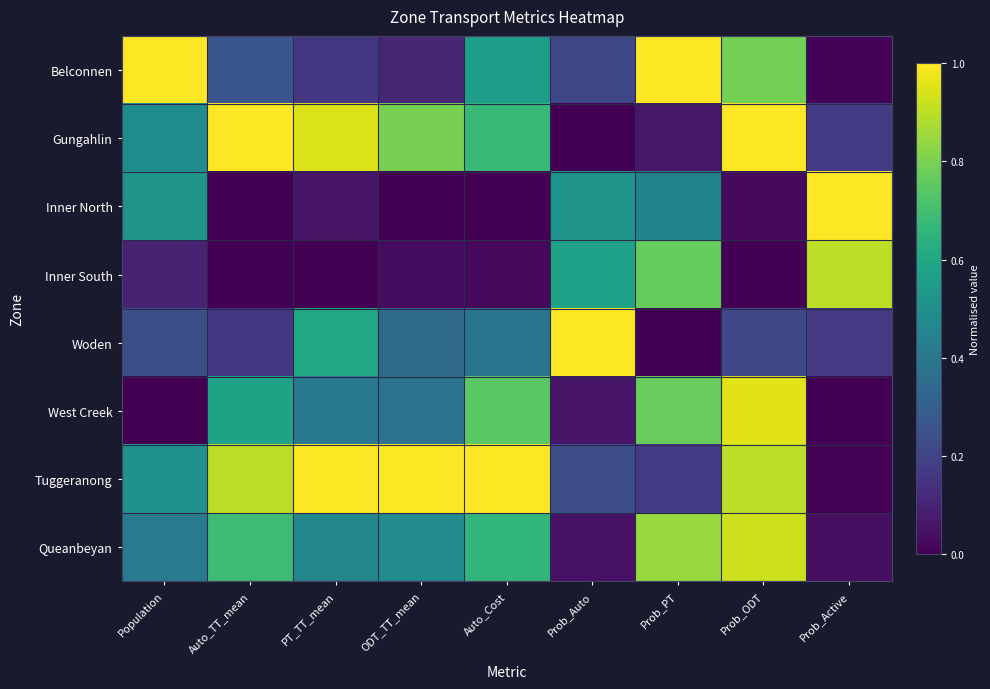

What is the spread (max minus min) of values at Prob_PT?

1.0